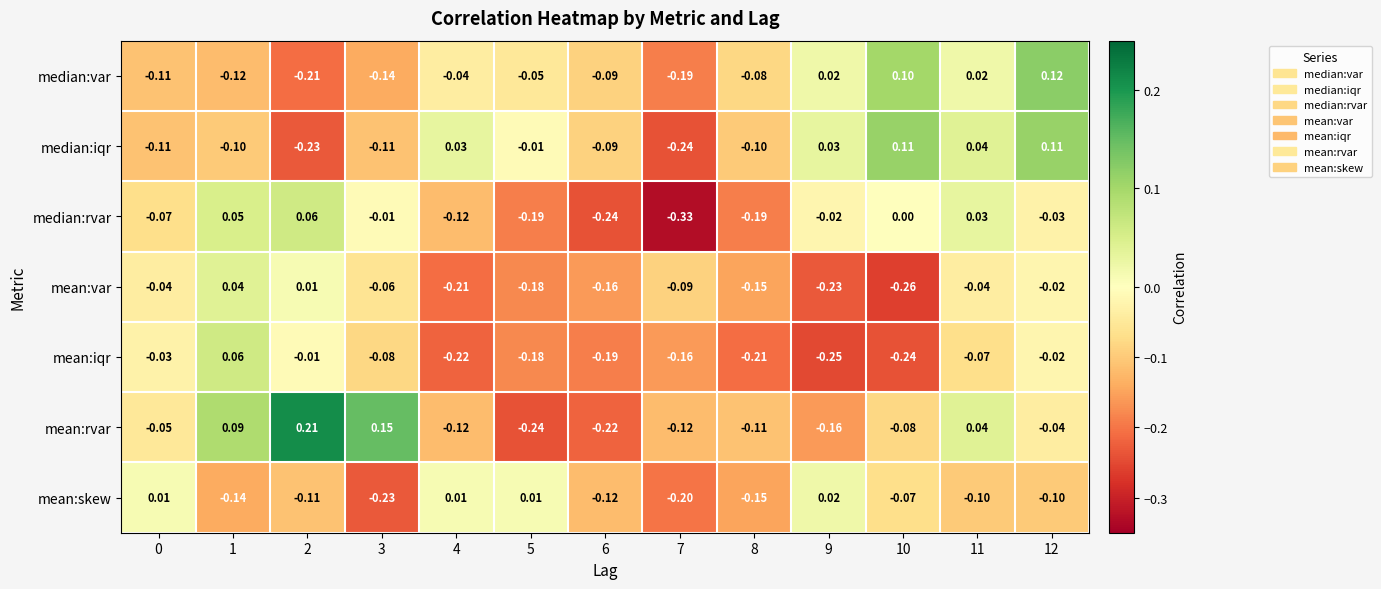

Which series has the largest total across all categories?

mean:rvar